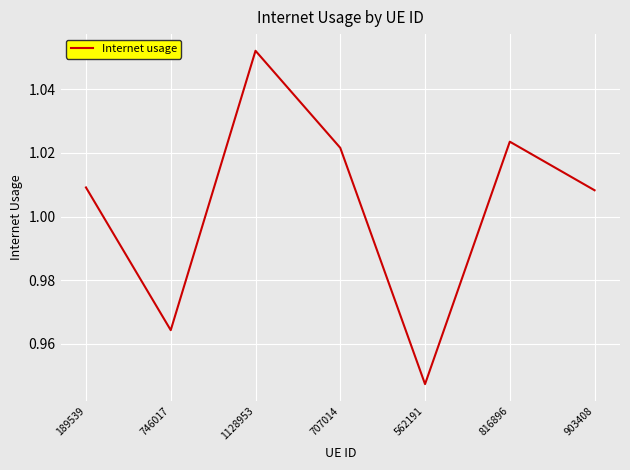

At which label does the data first exceed 1?

189539